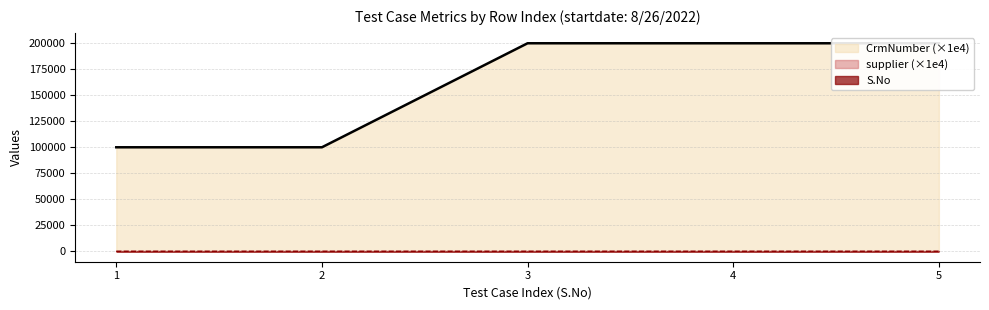

Does the chart have visible grid lines?

Yes